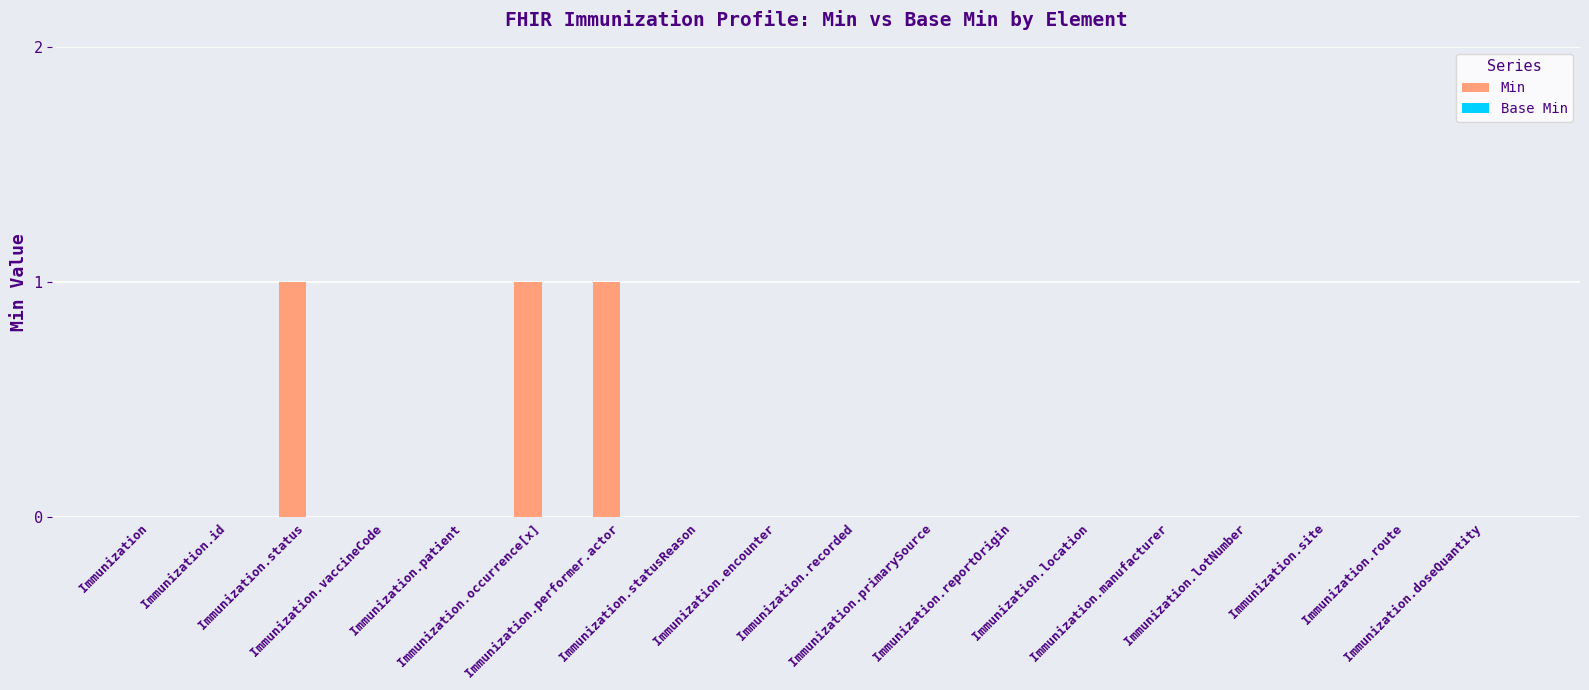

What is the sum of all values?

3